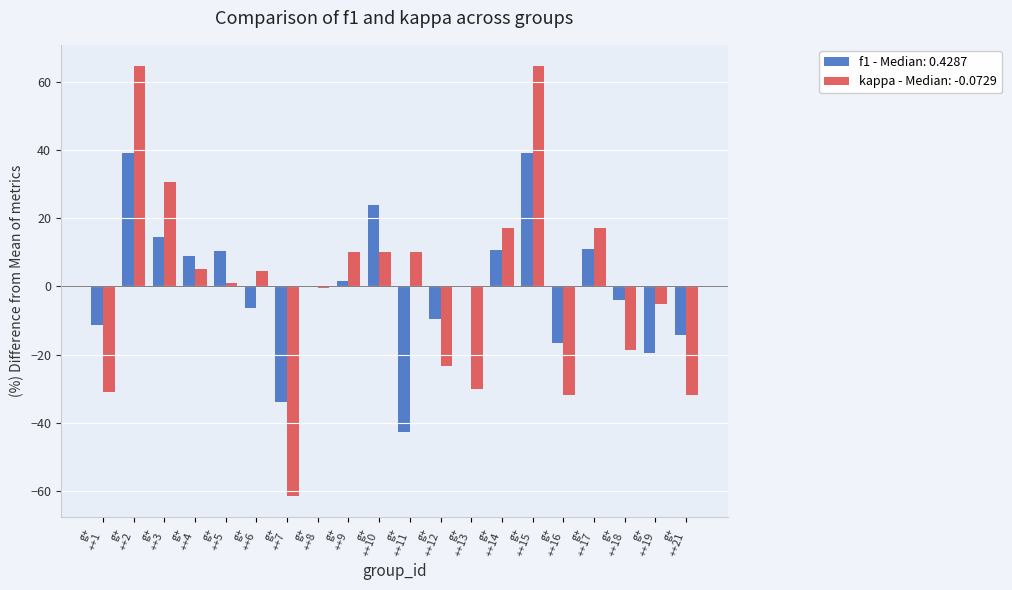

Does the chart contain stacked bars?

No